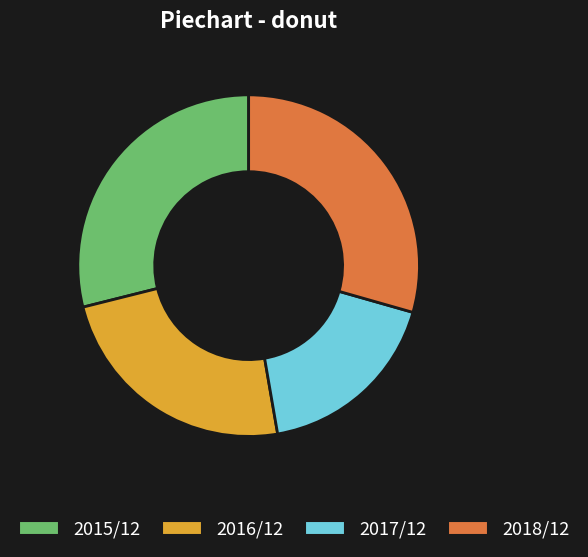

Rank the categories by value from lowest to highest.

2017/12, 2016/12, 2015/12, 2018/12